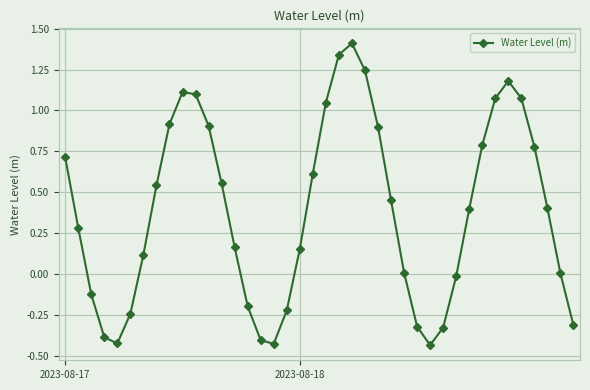

What is the difference between the maximum and minimum values?

1.8